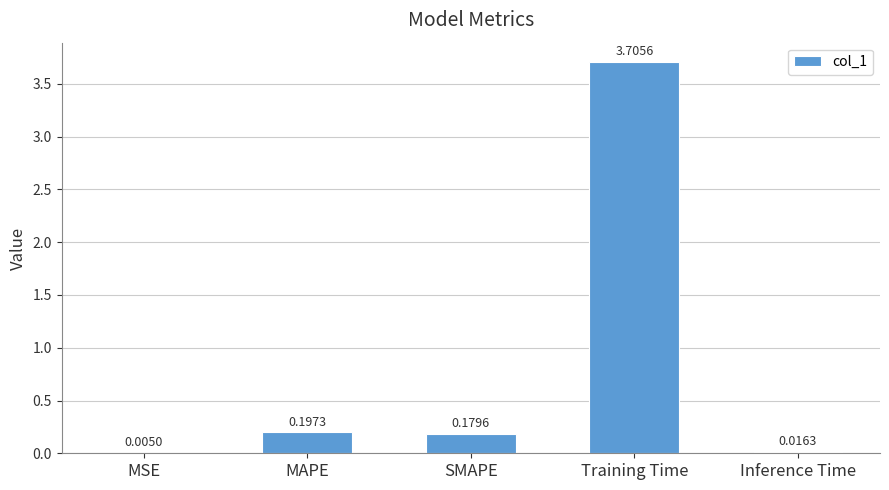

What is the greatest value displayed?

3.7